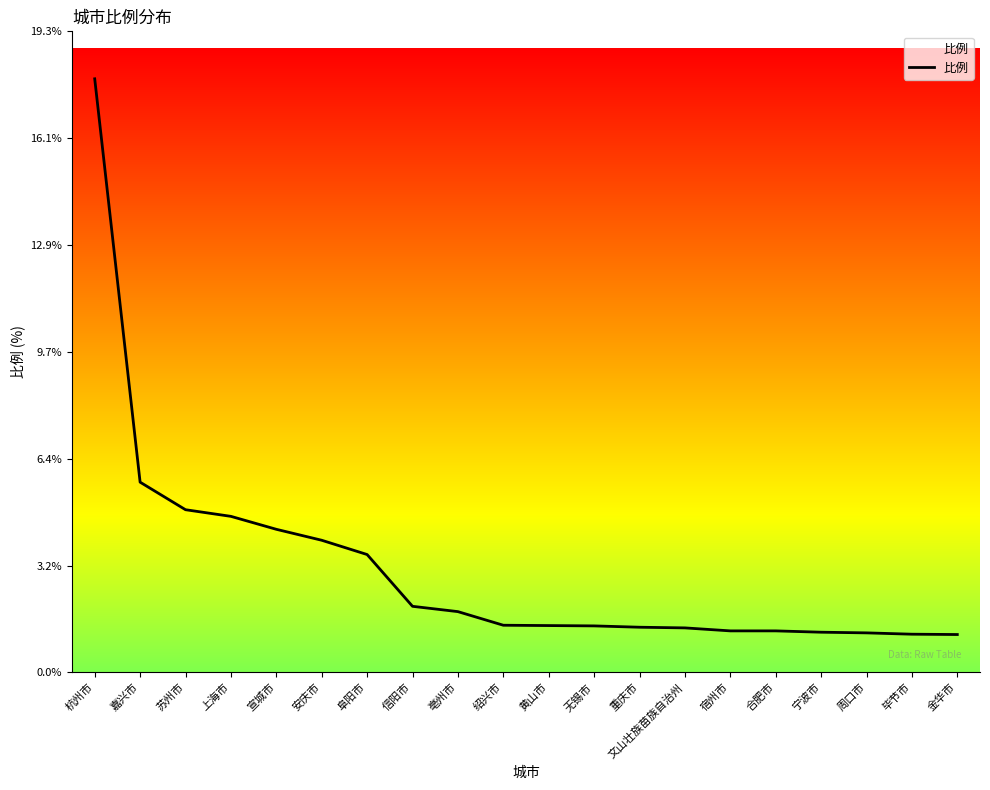

At which label is the value closest to 9?

嘉兴市